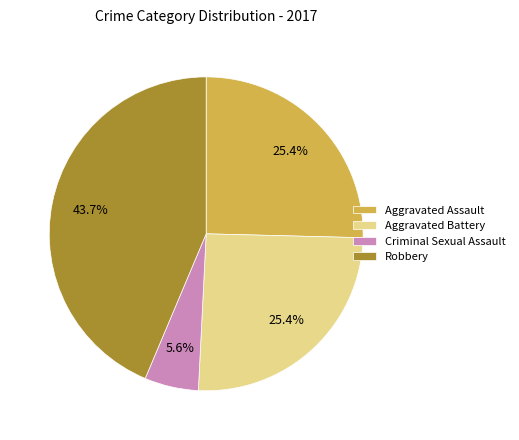

What portion of the pie excludes Aggravated Assault?

74.6%